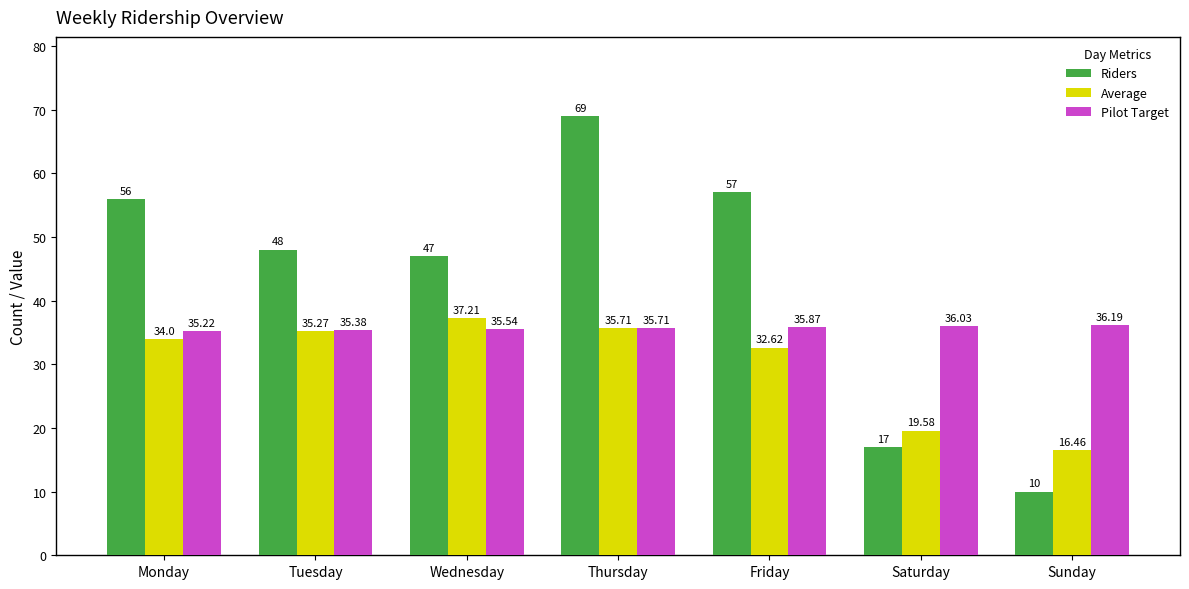

What is the spread (max minus min) of values at Thursday?

33.3